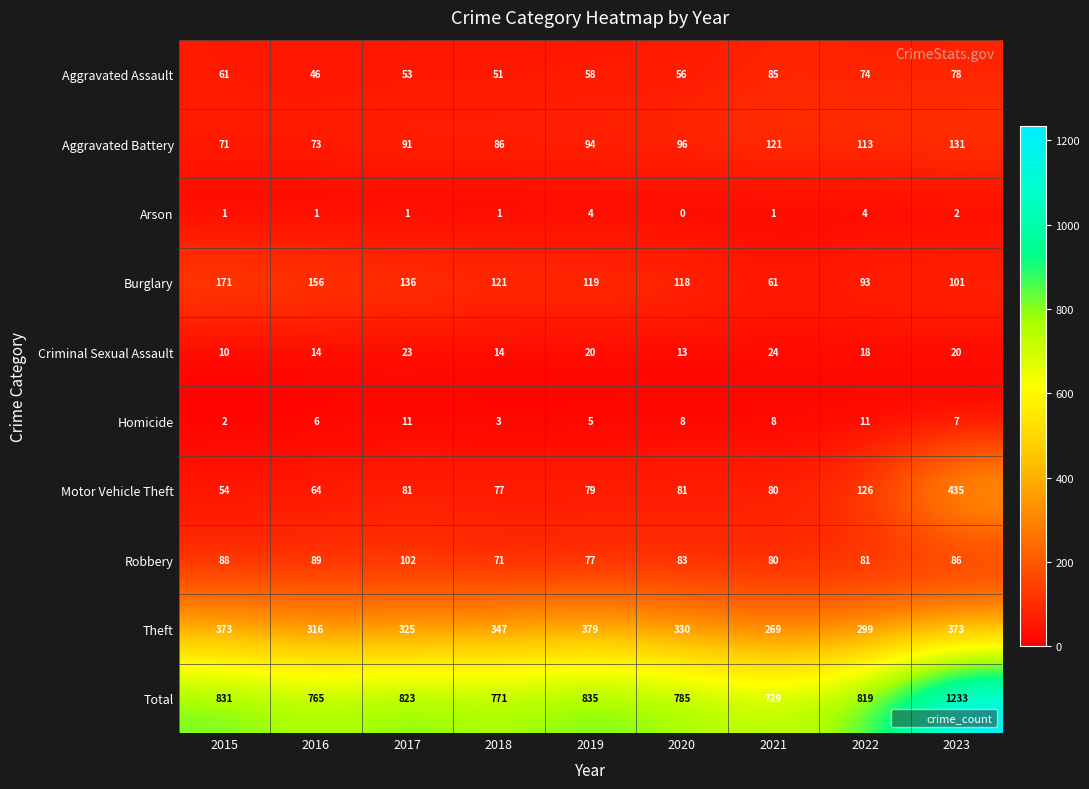

Between 2015 and 2021, which series saw the biggest shift?

Burglary